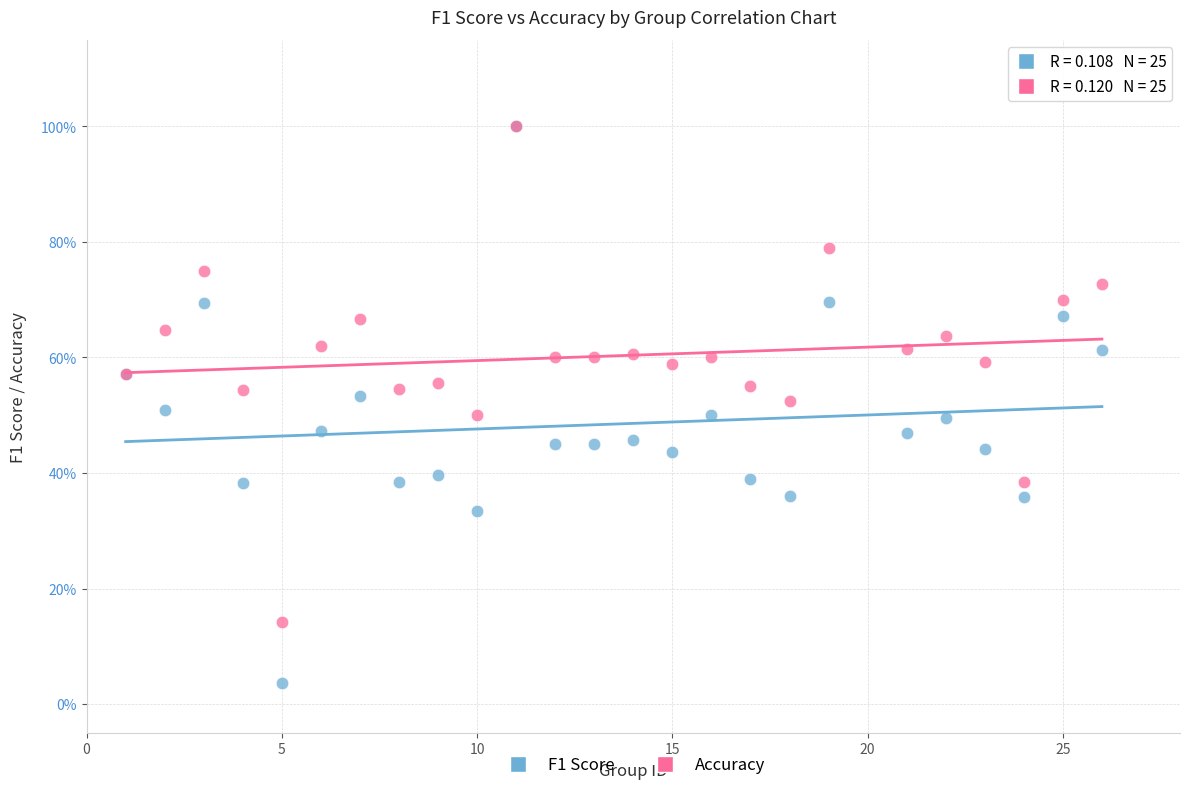

Which series has the widest spread of Y values?

F1 Score